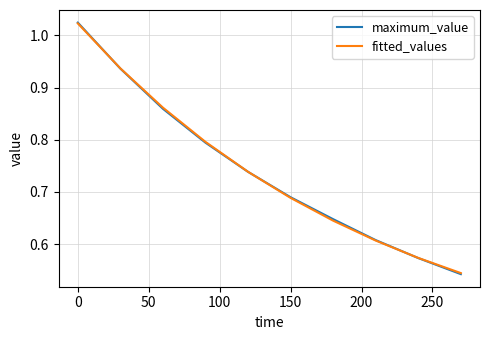

How many lines are shown in the chart?

2